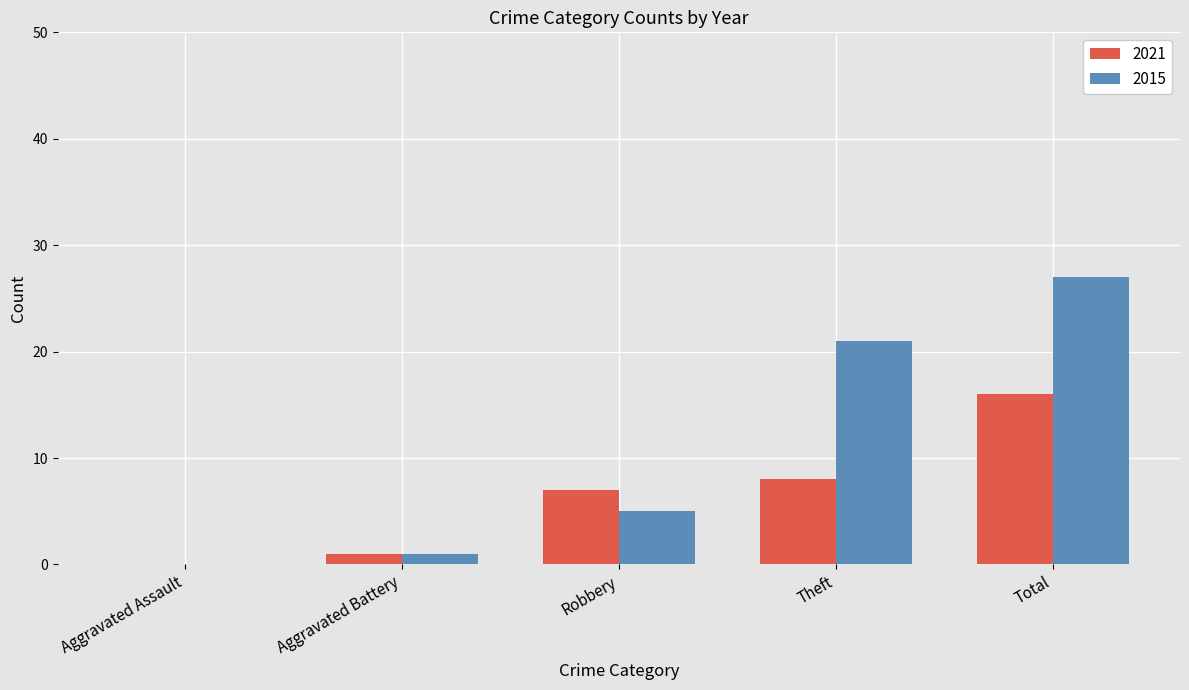

What is the total value across all series at Total?

43